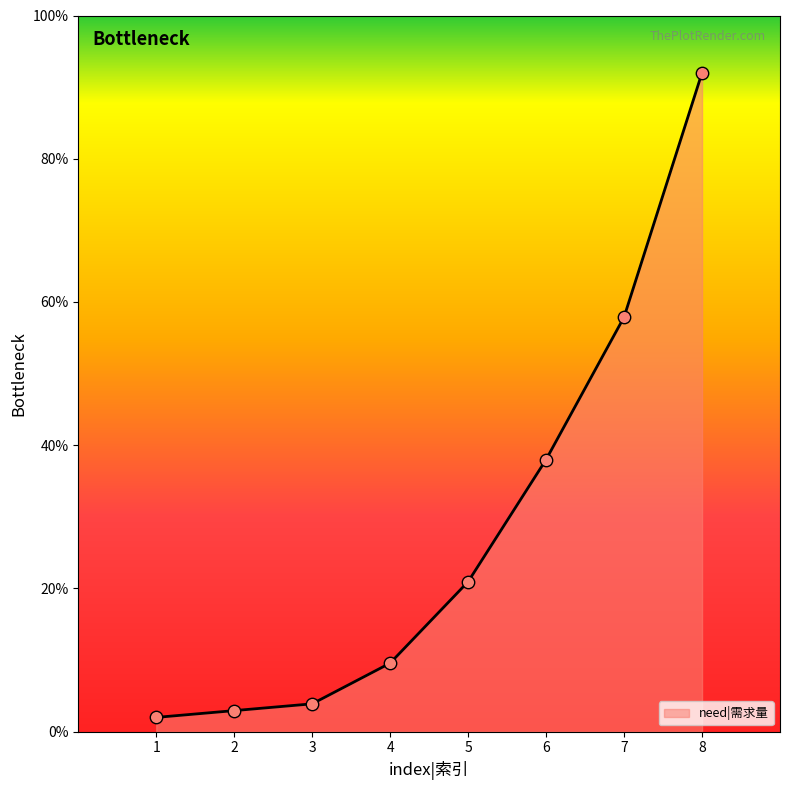

Between 8 and 6, which is larger?

8